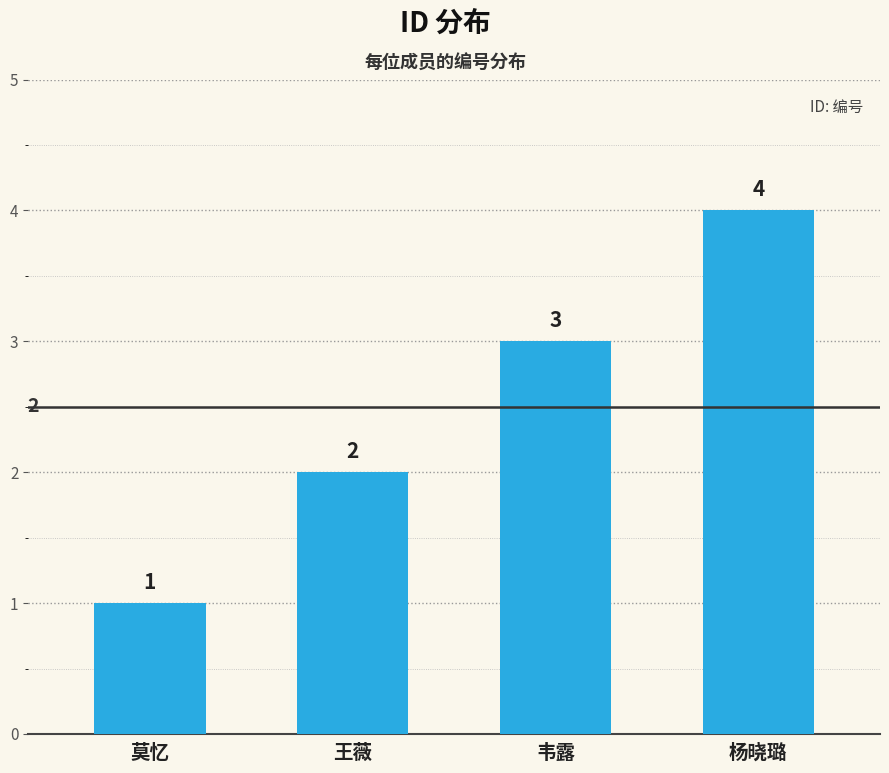

What is the value of the 1st bar from the left?

1